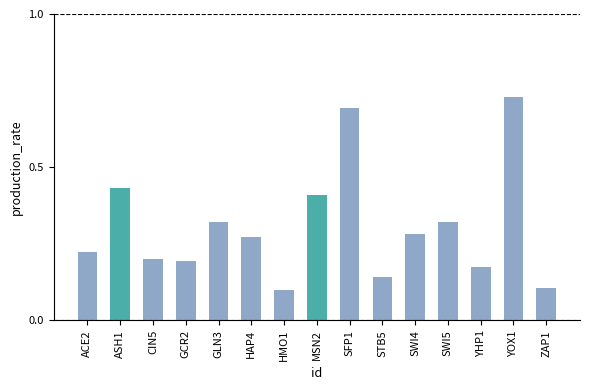

What position from the right is SWI4?

5